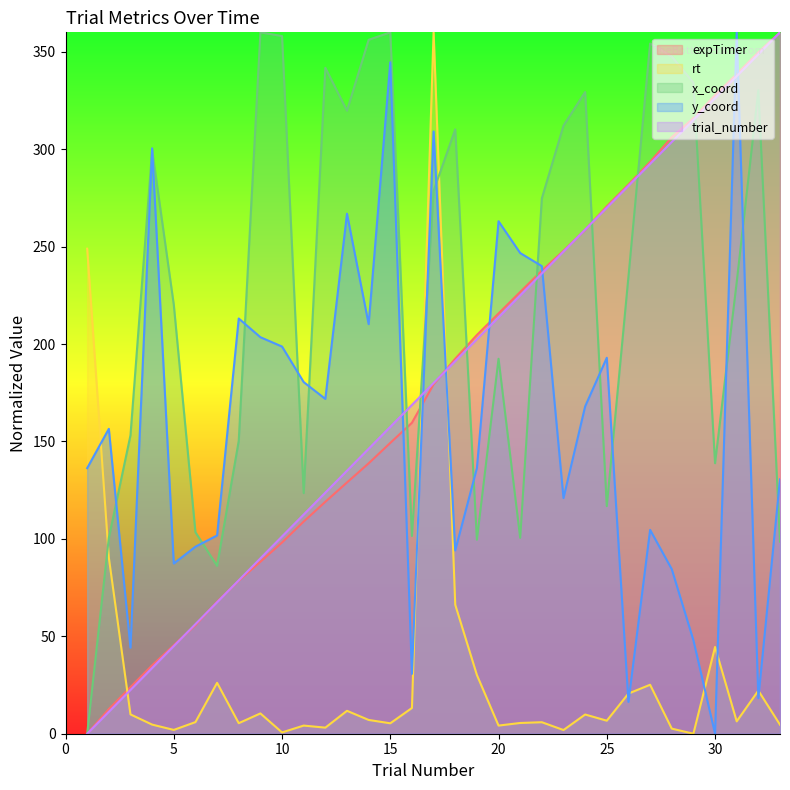

Reading right to left, what are all the values shown in this chart?

expTimer: 360.0	349.8	338.6	327.8	316.0	306.2	293.5	281.9	270.7	258.7	247.9	237.7	226.7	215.7	204.7	192.5	179.3	159.6	149.3	138.8	129.0	119.0	108.9	98.1	88.3	78.5	67.8	55.7	45.4	35.1	23.9	12.7	0.0
rt: 4.6	22.1	6.4	44.5	0.0	2.6	25.1	20.6	6.7	9.9	1.9	5.9	5.5	4.2	30.1	66.2	360.0	13.2	5.3	7.1	11.8	3.1	4.2	0.7	10.4	5.4	26.1	6.0	2.0	4.7	9.9	90.4	249.0
x_coord: 98.6	330.3	231.7	138.8	334.1	347.6	354.3	234.6	116.8	329.4	312.1	274.8	100.5	192.4	99.6	310.2	278.6	101.5	360.0	356.2	319.8	341.8	123.5	358.1	360.0	150.3	86.2	103.4	220.2	299.7	153.2	100.5	0.0
y_coord: 130.6	18.2	360.0	0.0	48.0	84.5	104.6	16.3	193.0	168.0	121.0	240.0	246.7	263.0	136.3	94.1	309.1	30.7	344.6	210.2	266.9	171.8	180.5	198.7	203.5	213.1	101.8	96.0	87.4	300.5	44.2	156.5	136.3
trial_number: 360.0	348.8	337.5	326.2	315.0	303.8	292.5	281.2	270.0	258.8	247.5	236.2	225.0	213.8	202.5	191.2	180.0	168.8	157.5	146.2	135.0	123.8	112.5	101.2	90.0	78.8	67.5	56.2	45.0	33.8	22.5	11.2	0.0